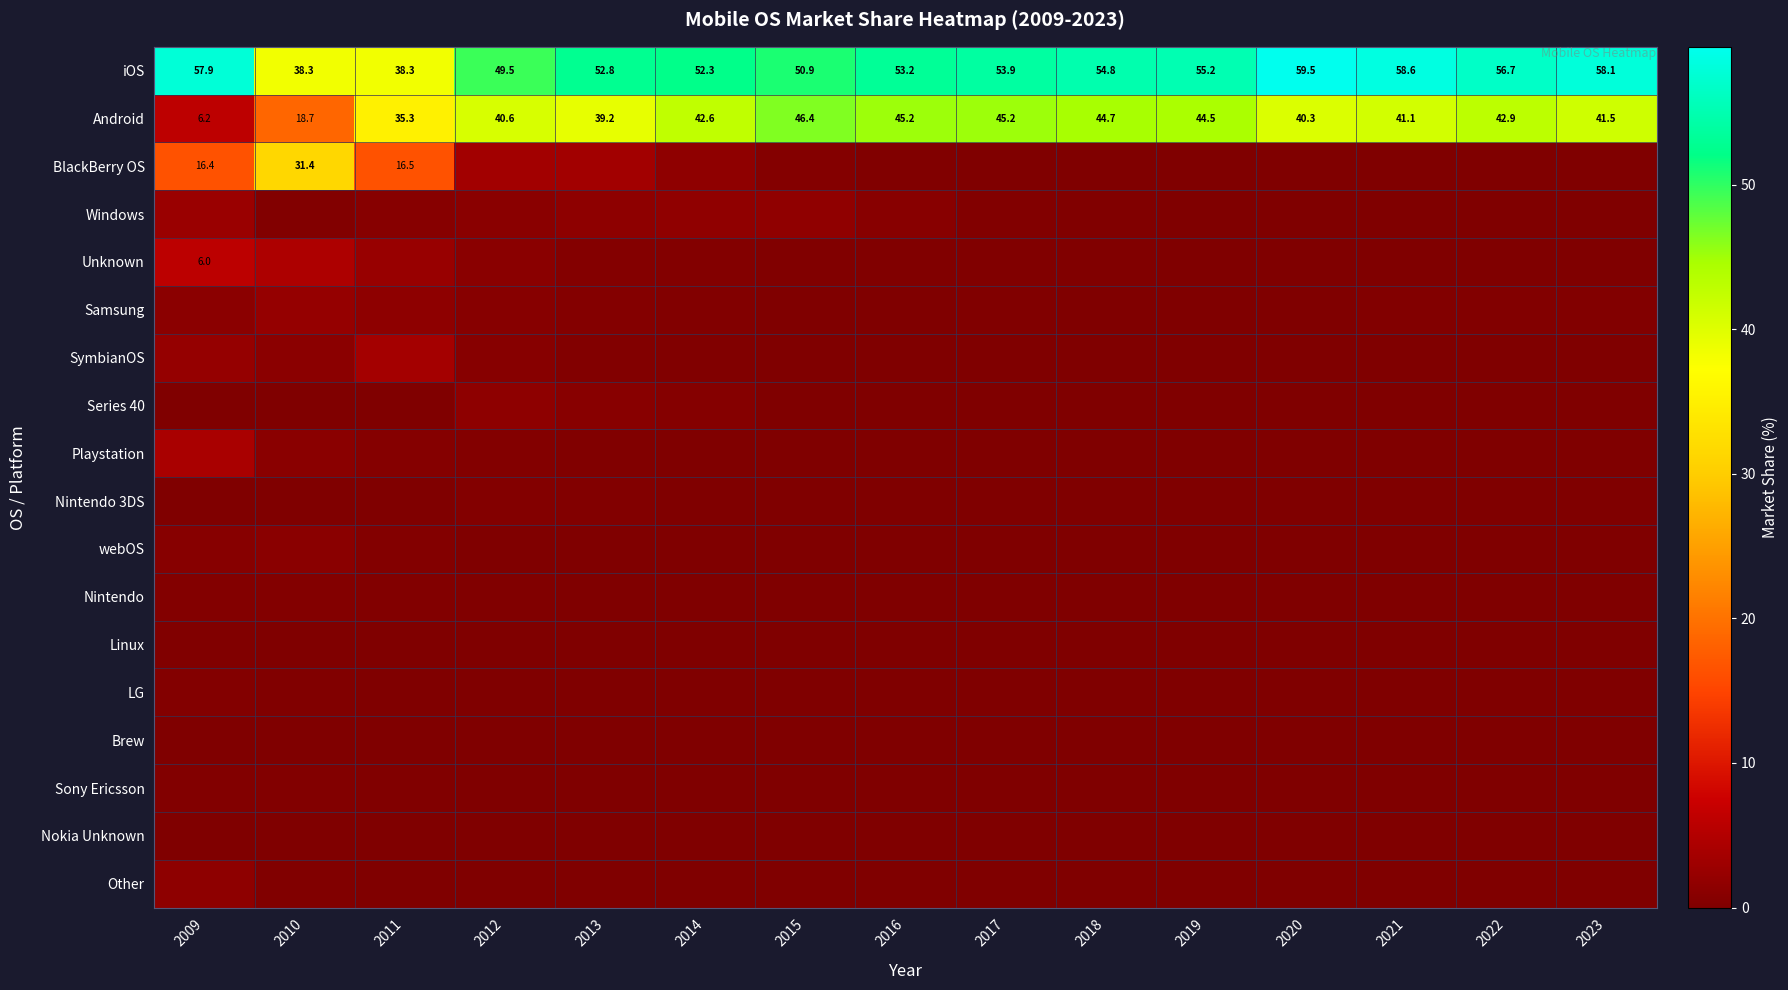

At which label does iOS reach its peak?

2020